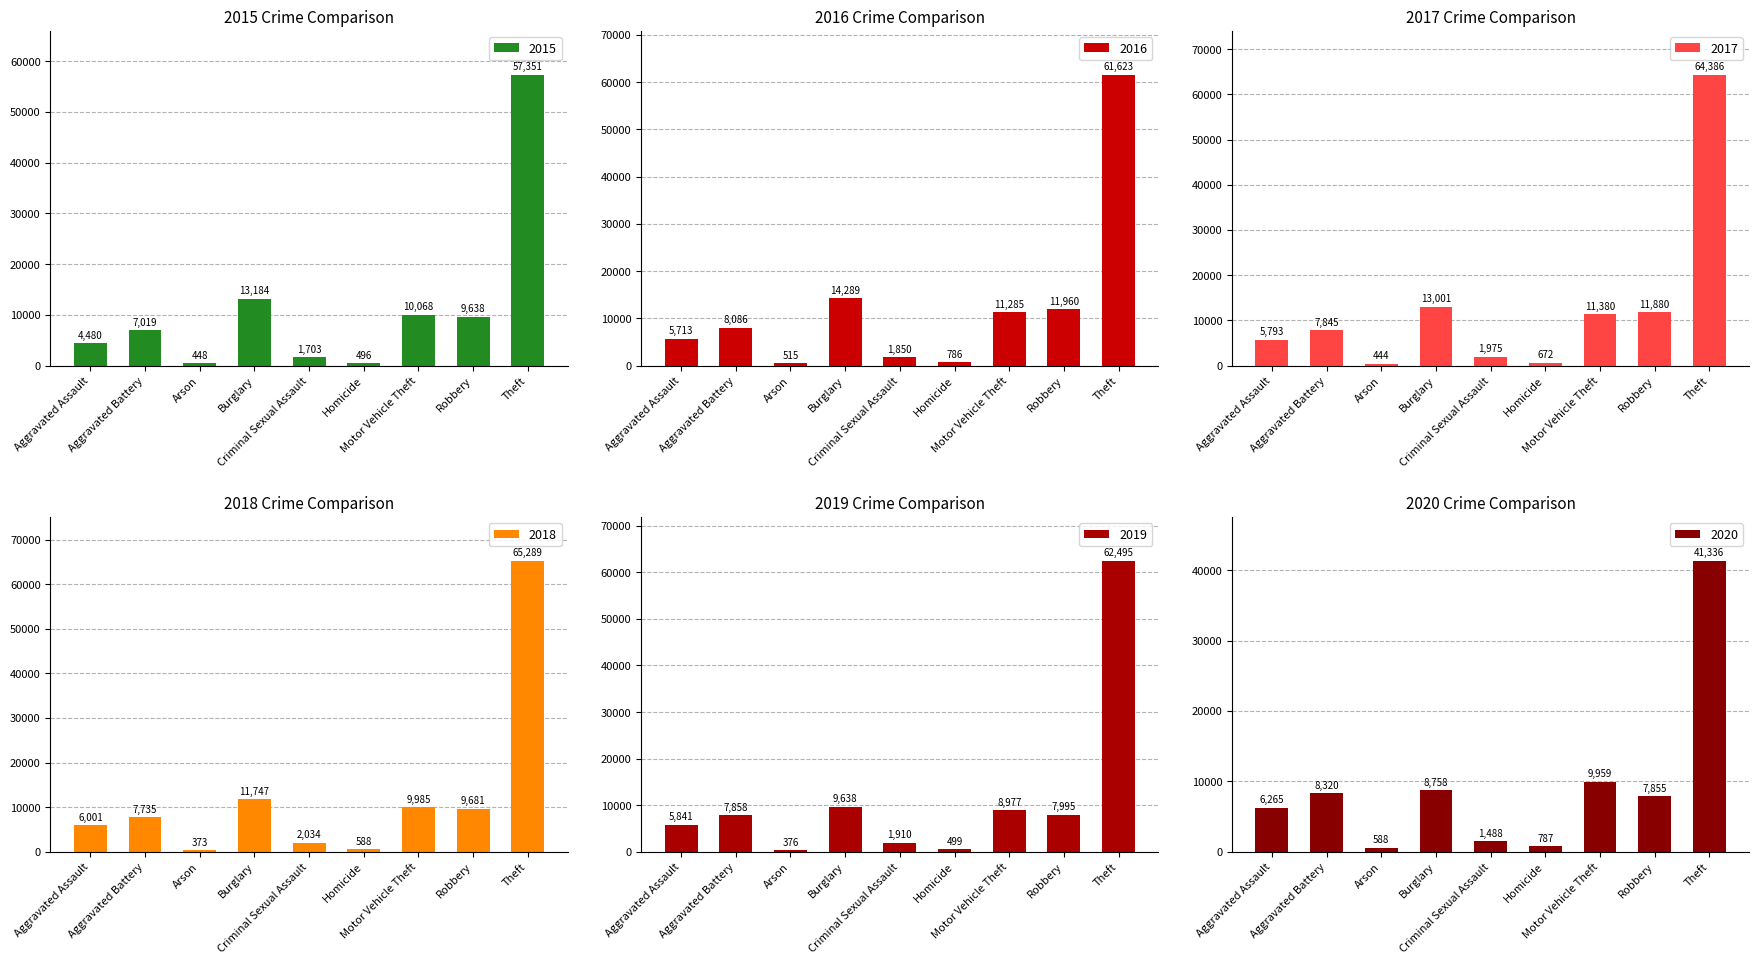

Is the value of 2018 at Criminal Sexual Assault greater than the value of 2020 at Homicide?

Yes